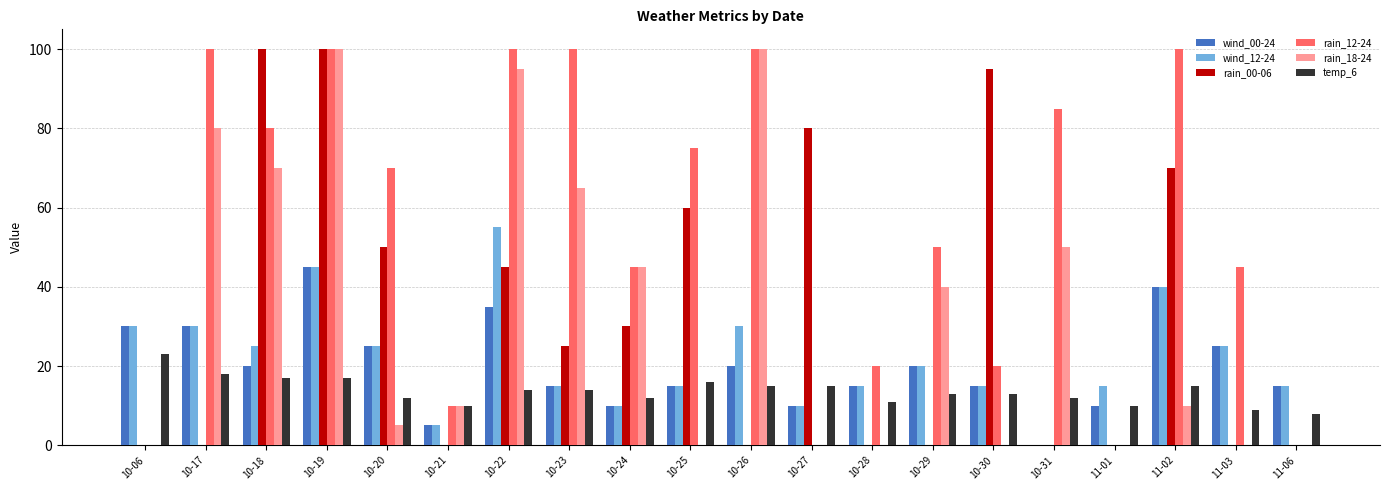

Count the number of data series in this chart.

6